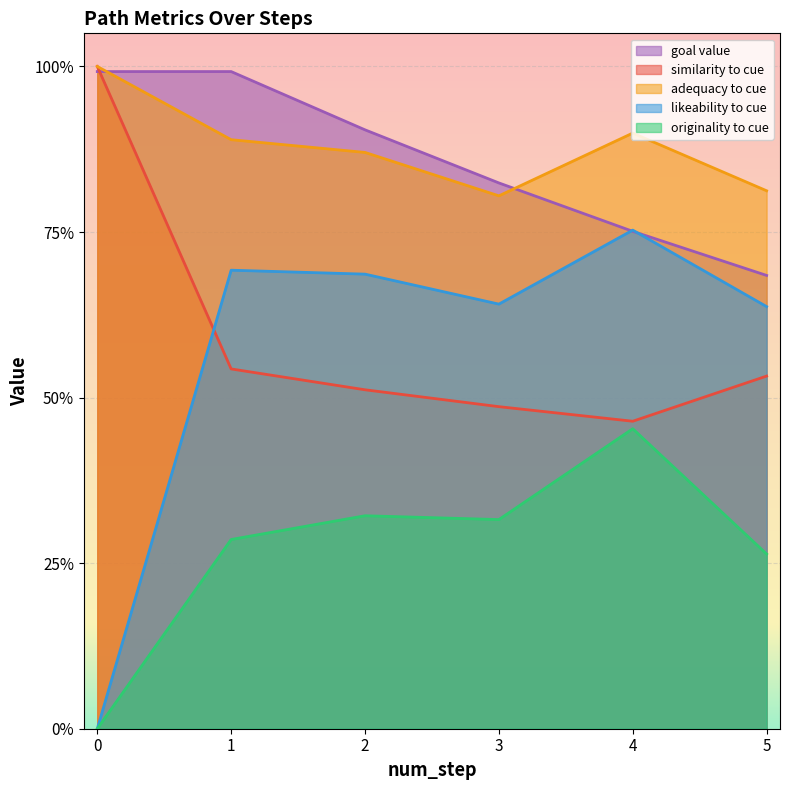

How many distinct data groups are displayed?

5